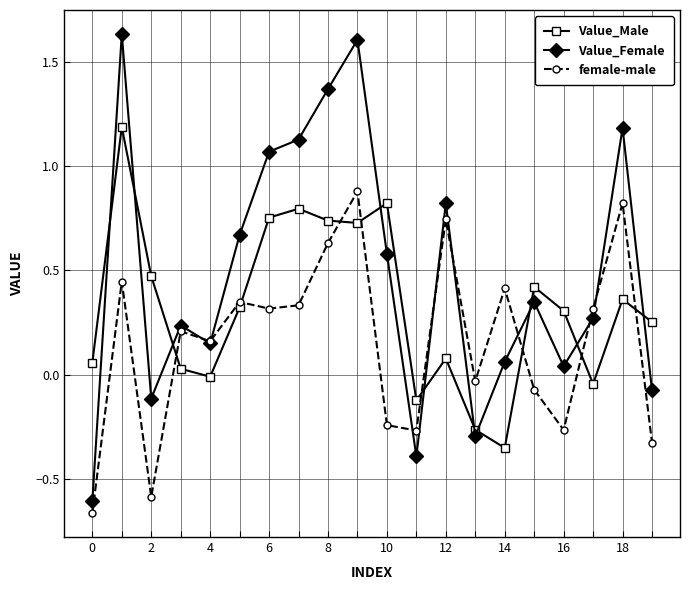

At how many categories does at least one series exceed 1?

6